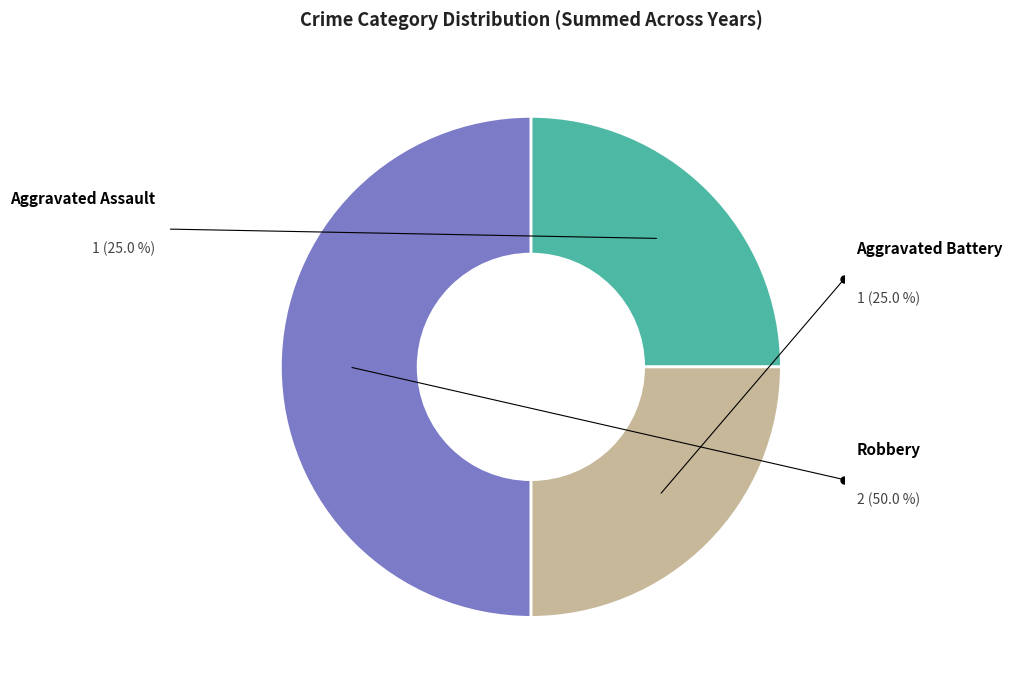

Which slice is the smallest?

Aggravated Assault